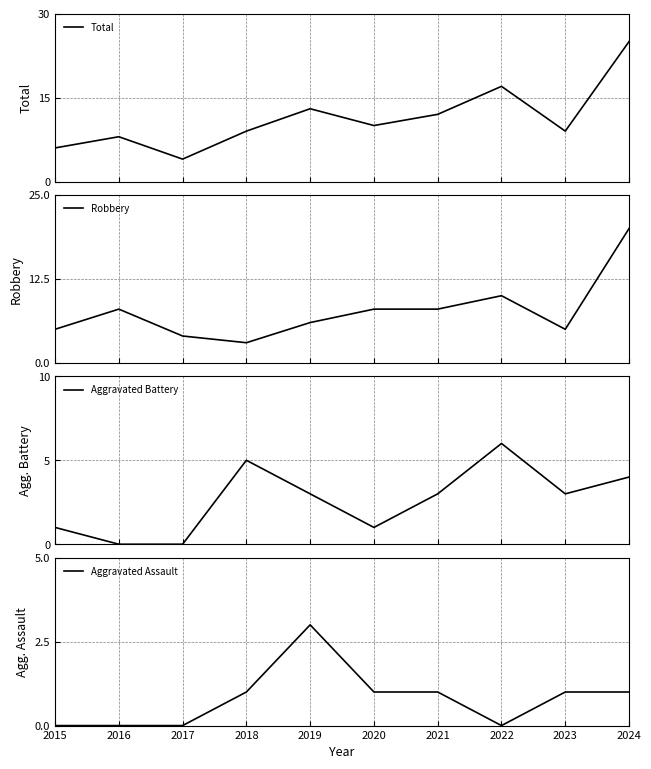

Reading left to right, transcribe all the data shown in this chart.

Total: 2015=6	2016=8	2017=4	2018=9	2019=13	2020=10	2021=12	2022=17	2023=9	2024=25
Robbery: 2015=5	2016=8	2017=4	2018=3	2019=6	2020=8	2021=8	2022=10	2023=5	2024=20
Aggravated Battery: 2015=1	2016=0	2017=0	2018=5	2019=3	2020=1	2021=3	2022=6	2023=3	2024=4
Aggravated Assault: 2015=0	2016=0	2017=0	2018=1	2019=3	2020=1	2021=1	2022=0	2023=1	2024=1